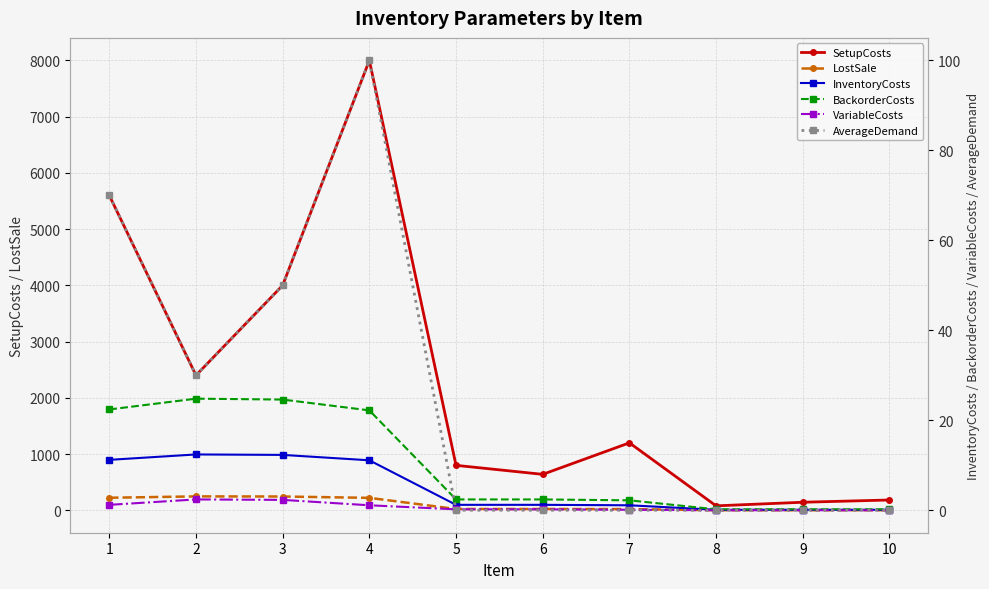

Reading left to right, list all the values displayed in this chart.

SetupCosts: 1=5600.0	2=2400.0	3=4000.0	4=8000.0	5=800.0	6=640.0	7=1200.0	8=80.0	9=144.0	10=184.0
LostSale: 1=224.0	2=248.0	3=246.0	4=222.0	5=24.0	6=24.0	7=22.0	8=2.0	9=2.0	10=2.0
InventoryCosts: 1=11.2	2=12.4	3=12.3	4=11.1	5=1.2	6=1.2	7=1.1	8=0.1	9=0.1	10=0.1
BackorderCosts: 1=22.4	2=24.8	3=24.6	4=22.2	5=2.4	6=2.4	7=2.2	8=0.2	9=0.2	10=0.2
VariableCosts: 1=1.2	2=2.4	3=2.3	4=1.1	5=0.2	6=0.2	7=0.1	8=0.0	9=0.0	10=0.0
AverageDemand: 1=70.0	2=30.0	3=50.0	4=100.0	5=0.0	6=0.0	7=0.0	8=0.0	9=0.0	10=0.0